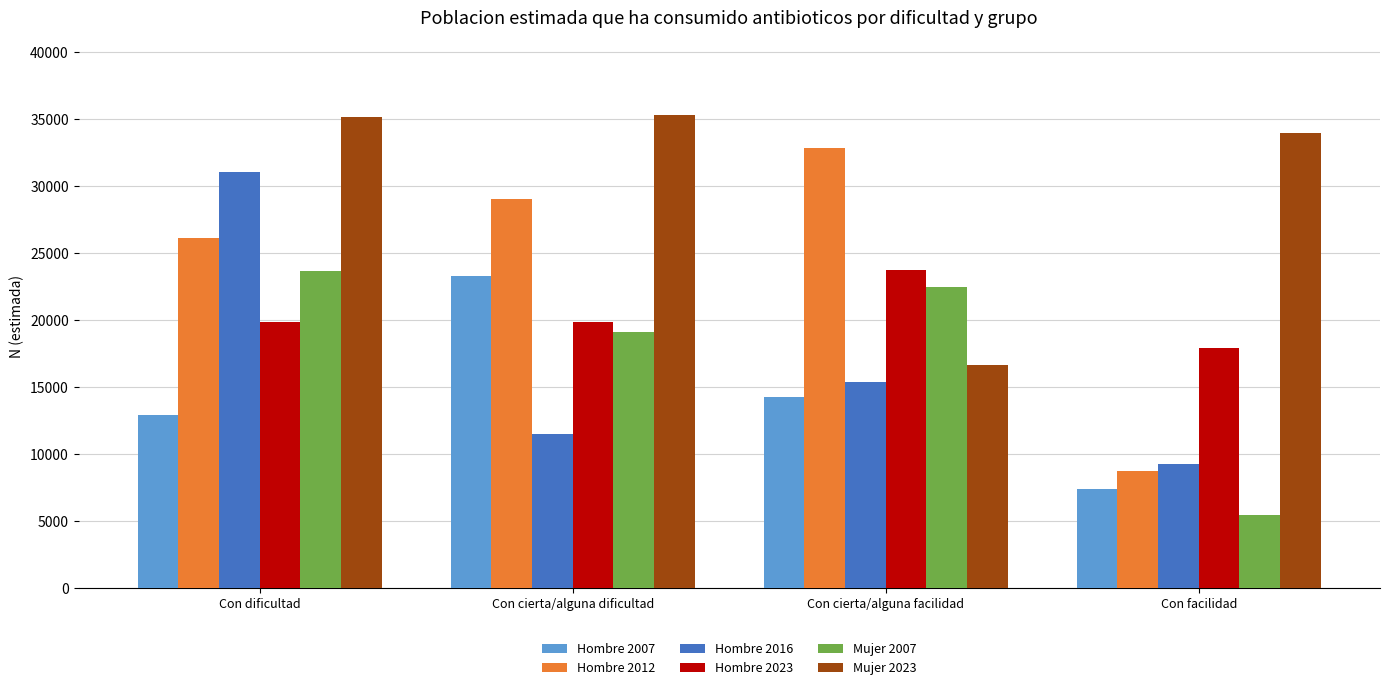

How many bars are there in each group?

6